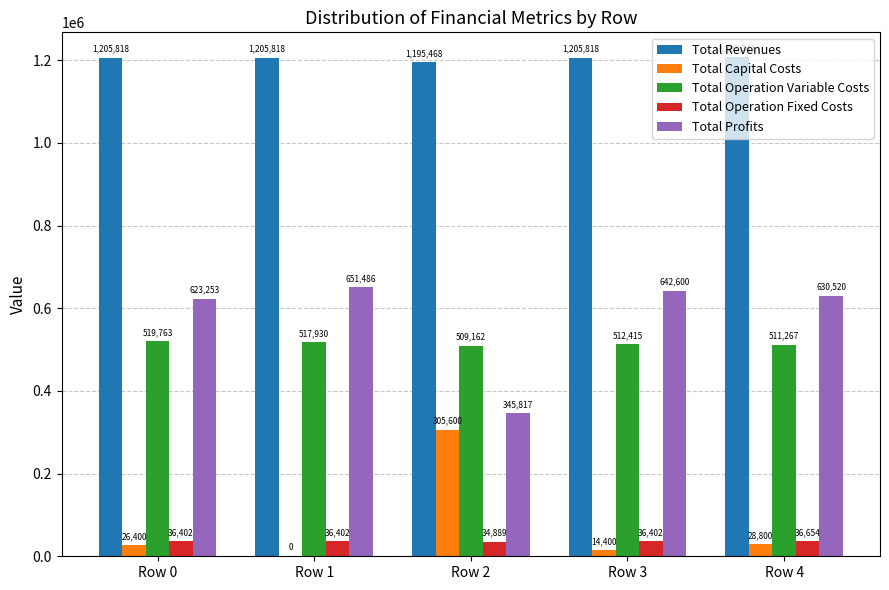

Are the bars grouped side by side (vs. stacked)?

Yes